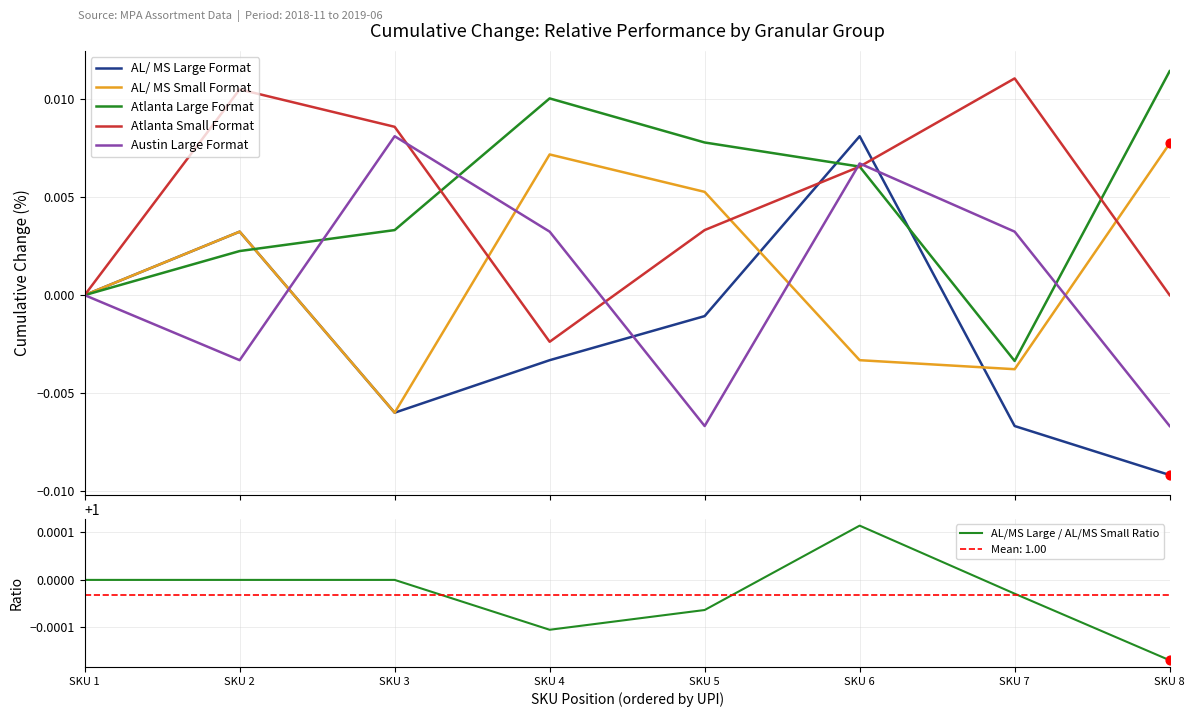

Which series has the largest total across all categories?

AL/MS Large / AL/MS Small Ratio